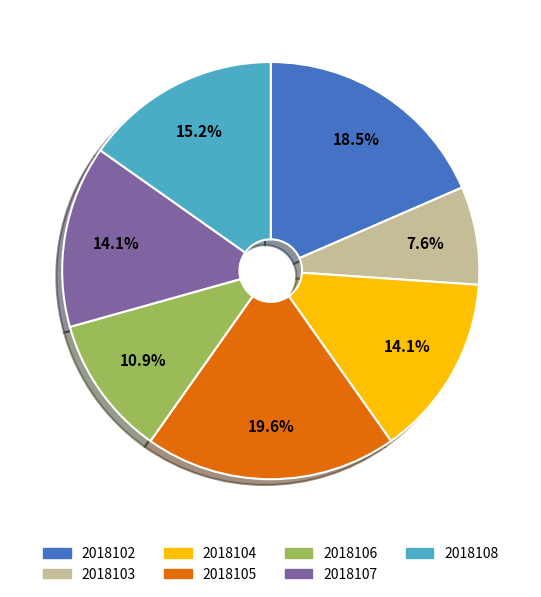

Combined, what portion of the pie is 2018108 and 2018104?

29.3%